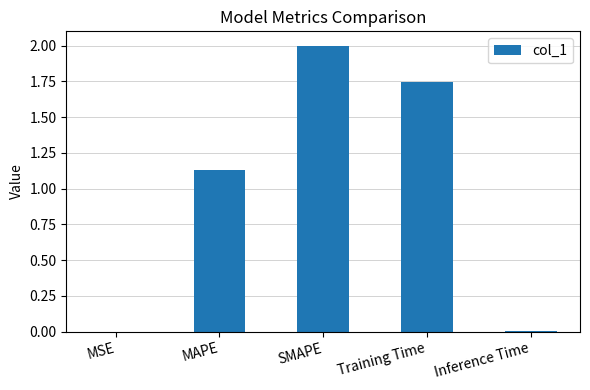

Is it true that the value at MSE is 0.0?

True